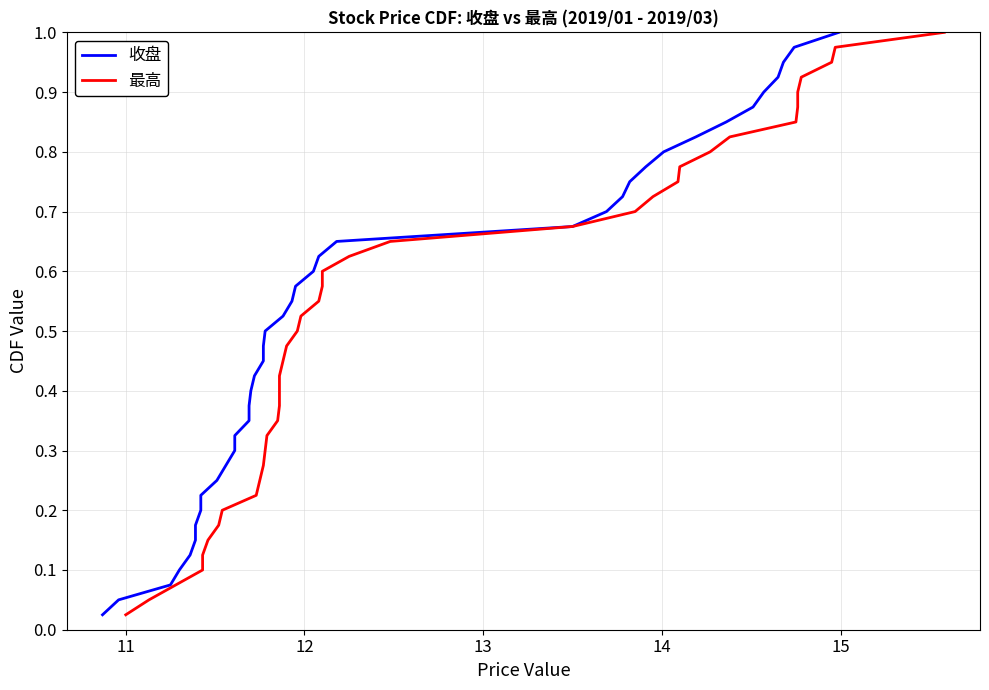

Which series has the largest total across all categories?

收盘